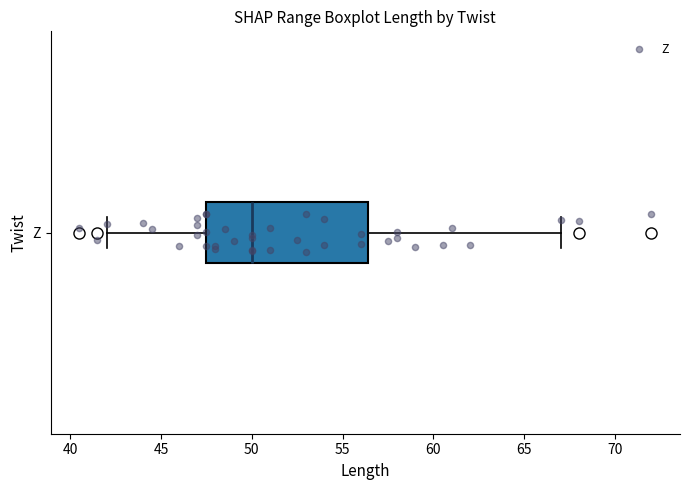

Read this box plot against the x-axis: the position of the median line, the range covered by the box, and the ends of both whiskers. The values are not printed on the chart, so give them approximately, as read against the axis.

median 50.0, box 47.5 to 56.5, whiskers 42.0 to 67.0